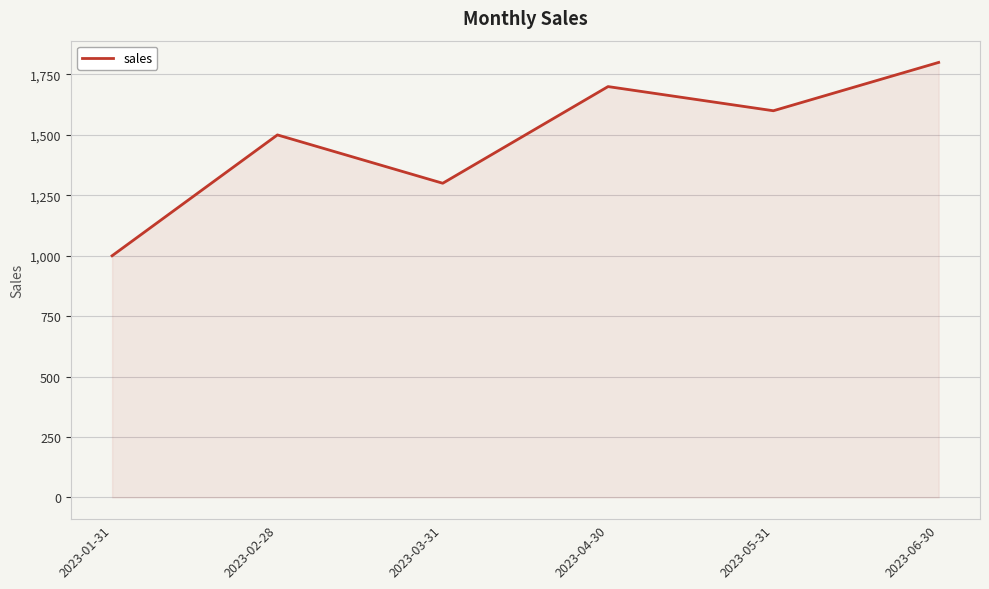

Which label corresponds to the largest value in the chart?

2023-06-30